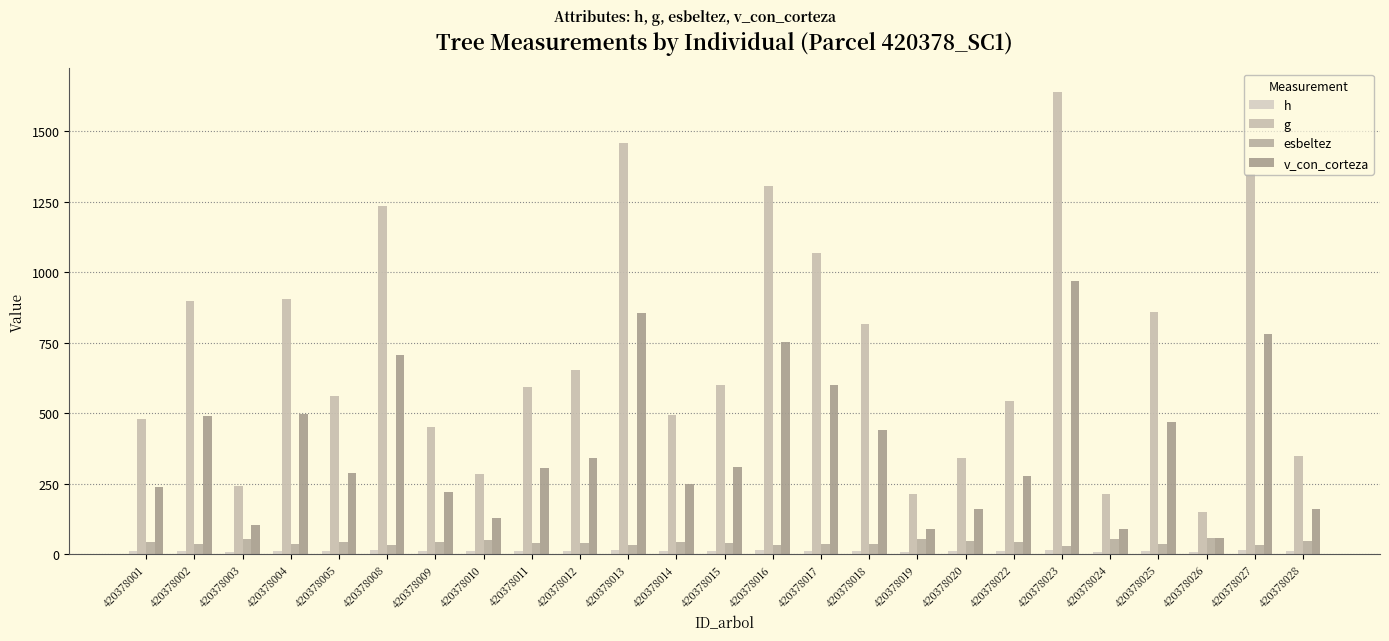

How many data points in g are above 591?

13